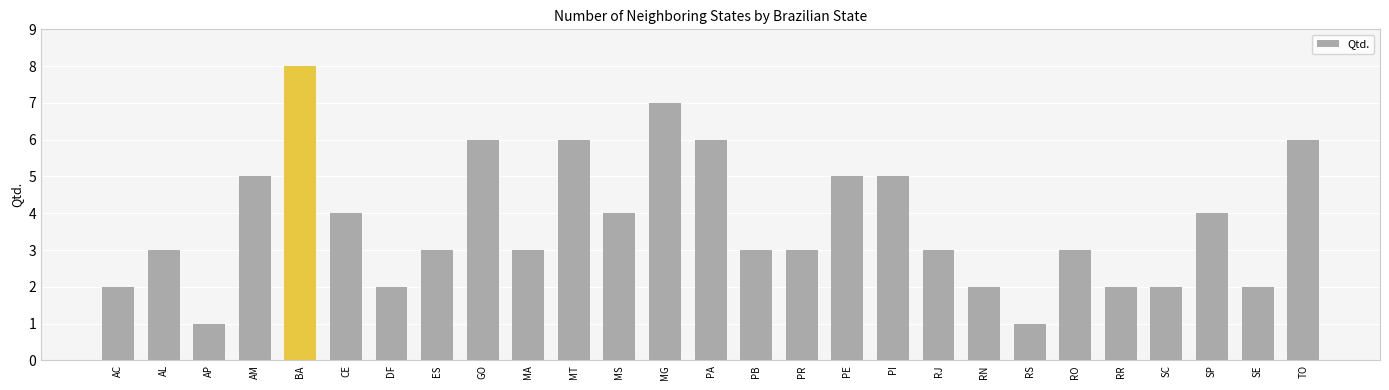

Are the bars horizontal?

No